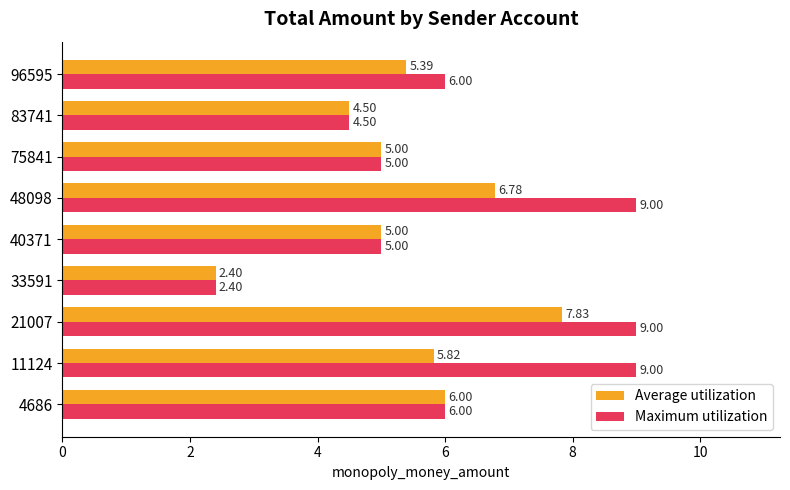

Which series has the largest total across all categories?

Maximum utilization